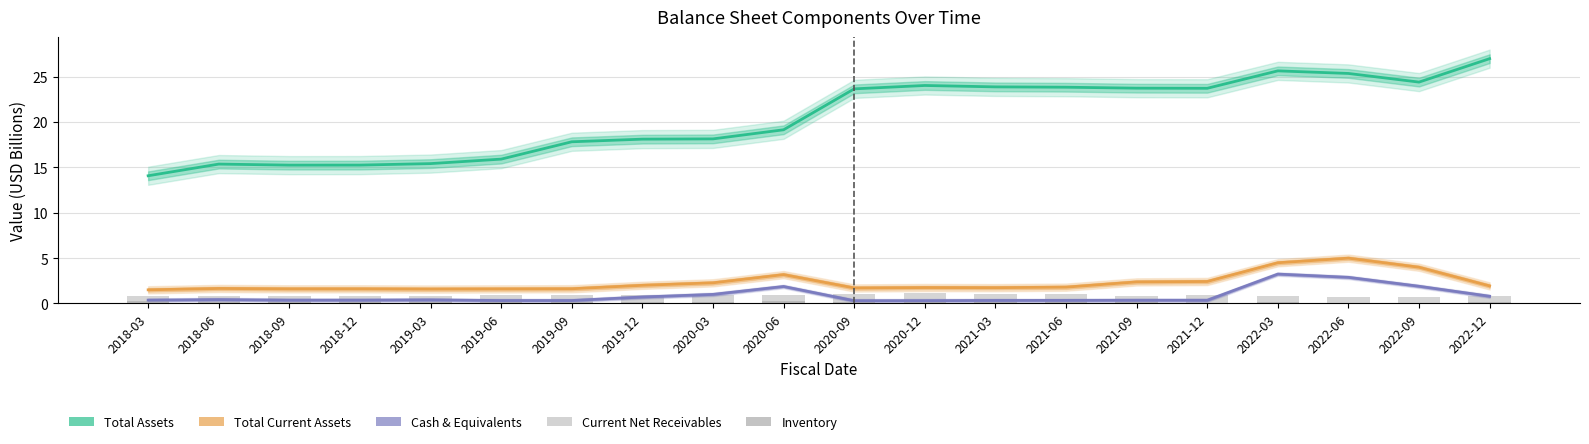

Which series has the largest total across all categories?

Total Assets